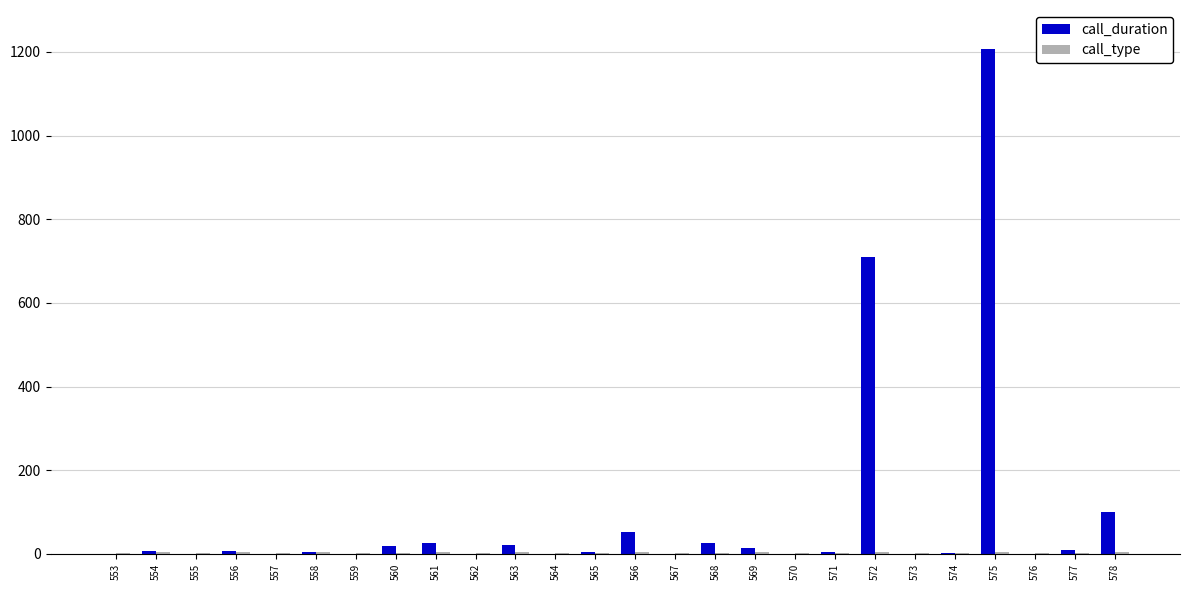

Which series has the largest total across all categories?

call_duration